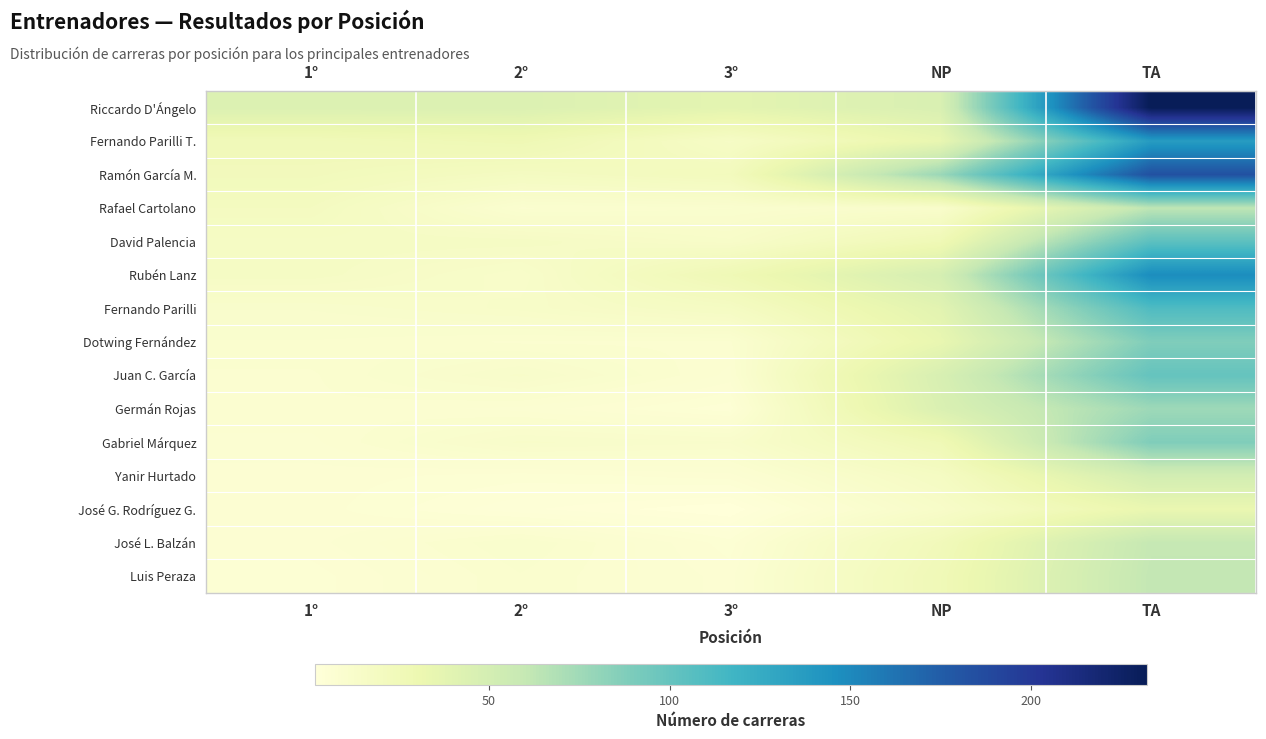

At which category is the sum across all series the highest?

TA